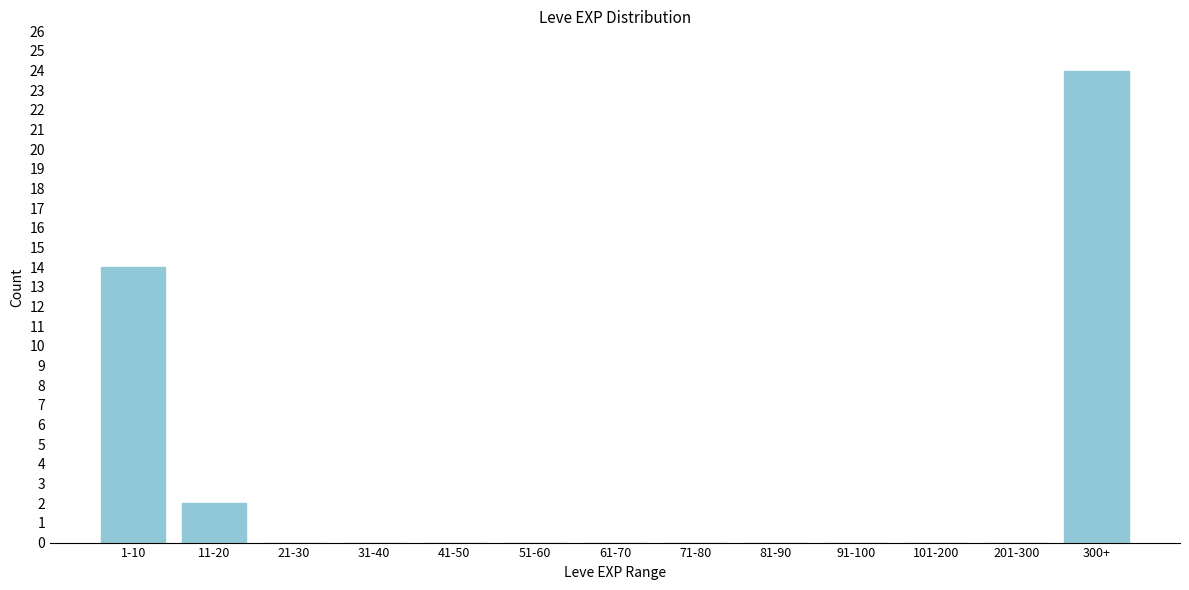

Reading right to left, what are all the values shown in this chart?

300+=24	201-300=0	101-200=0	91-100=0	81-90=0	71-80=0	61-70=0	51-60=0	41-50=0	31-40=0	21-30=0	11-20=2	1-10=14